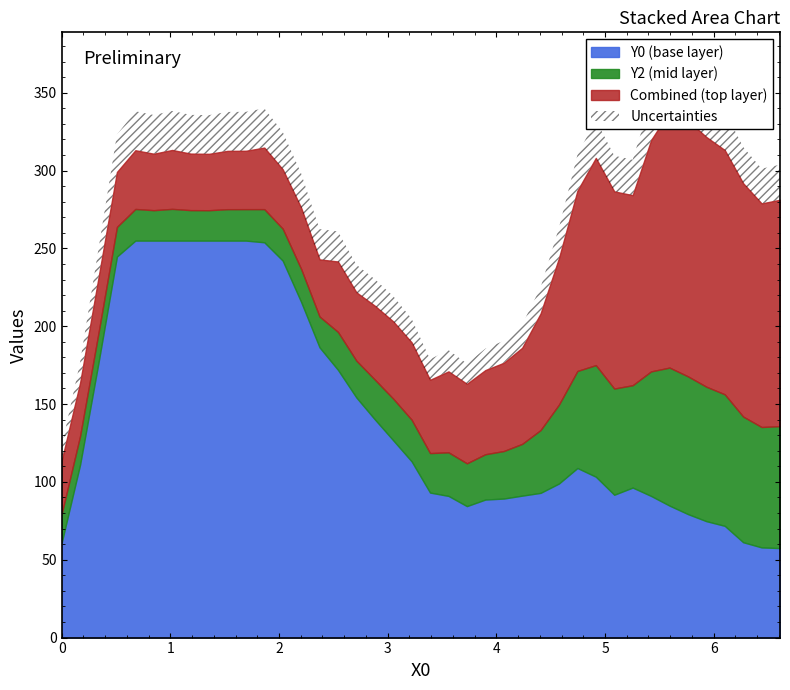

Is the value of Y2 at 17 greater than the value of Y0 at 29?

No